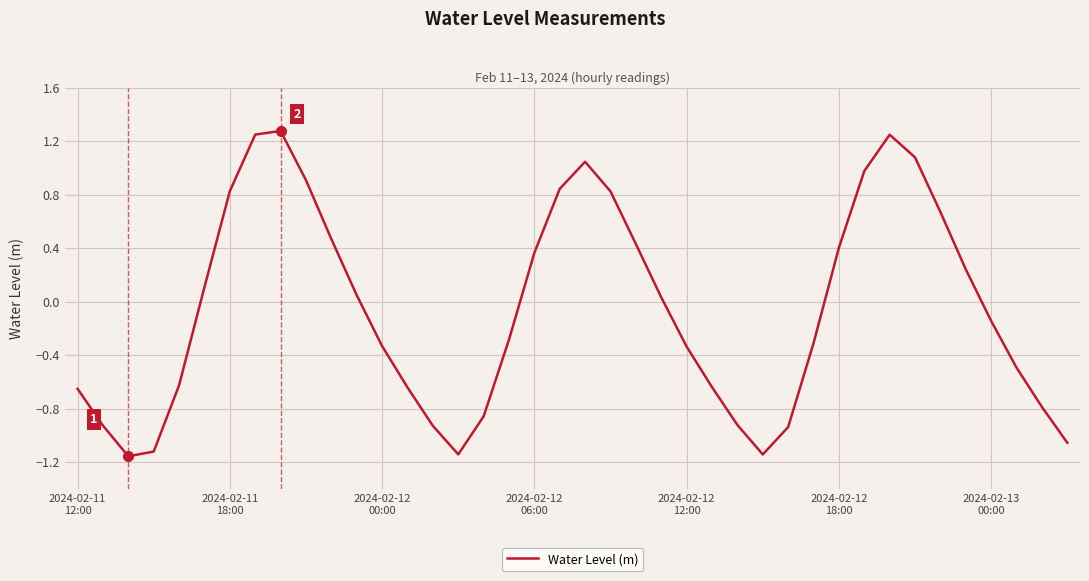

What is the maximum value shown in the chart?

1.3